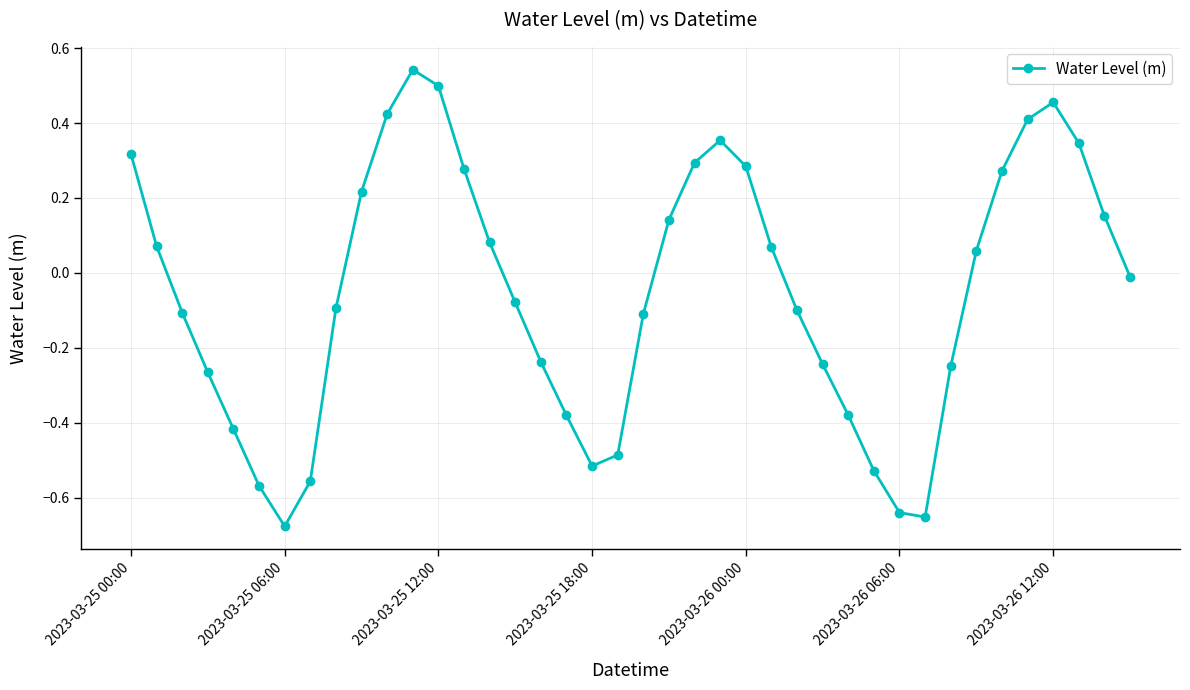

How many points are higher than both their immediate neighbors (excluding endpoints)?

3